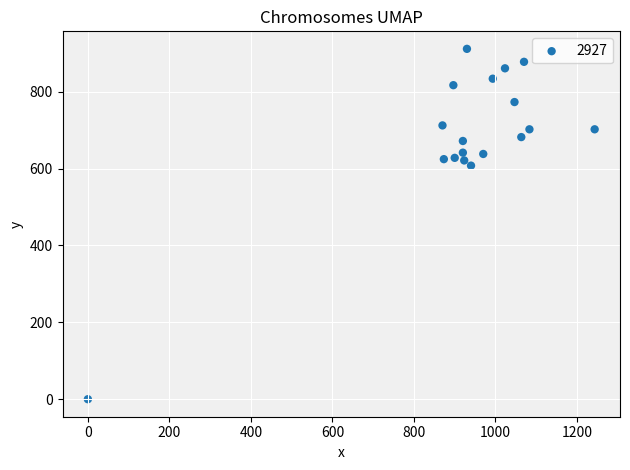

What Y value in the scatter plot is closest to 455?

607.5